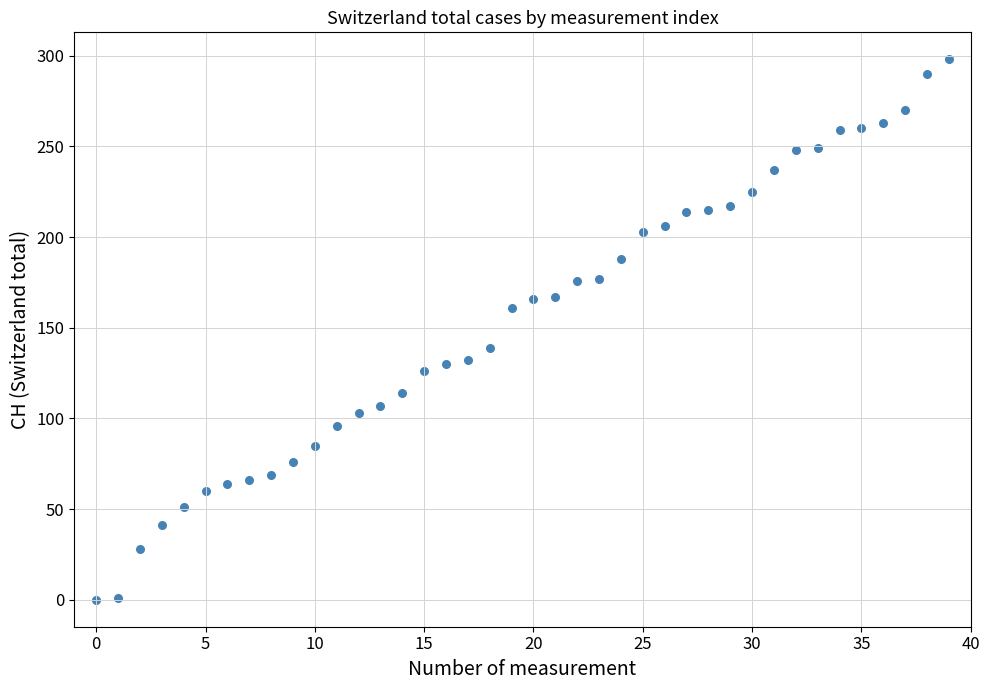

What is the range of Y values (max minus min)?

298